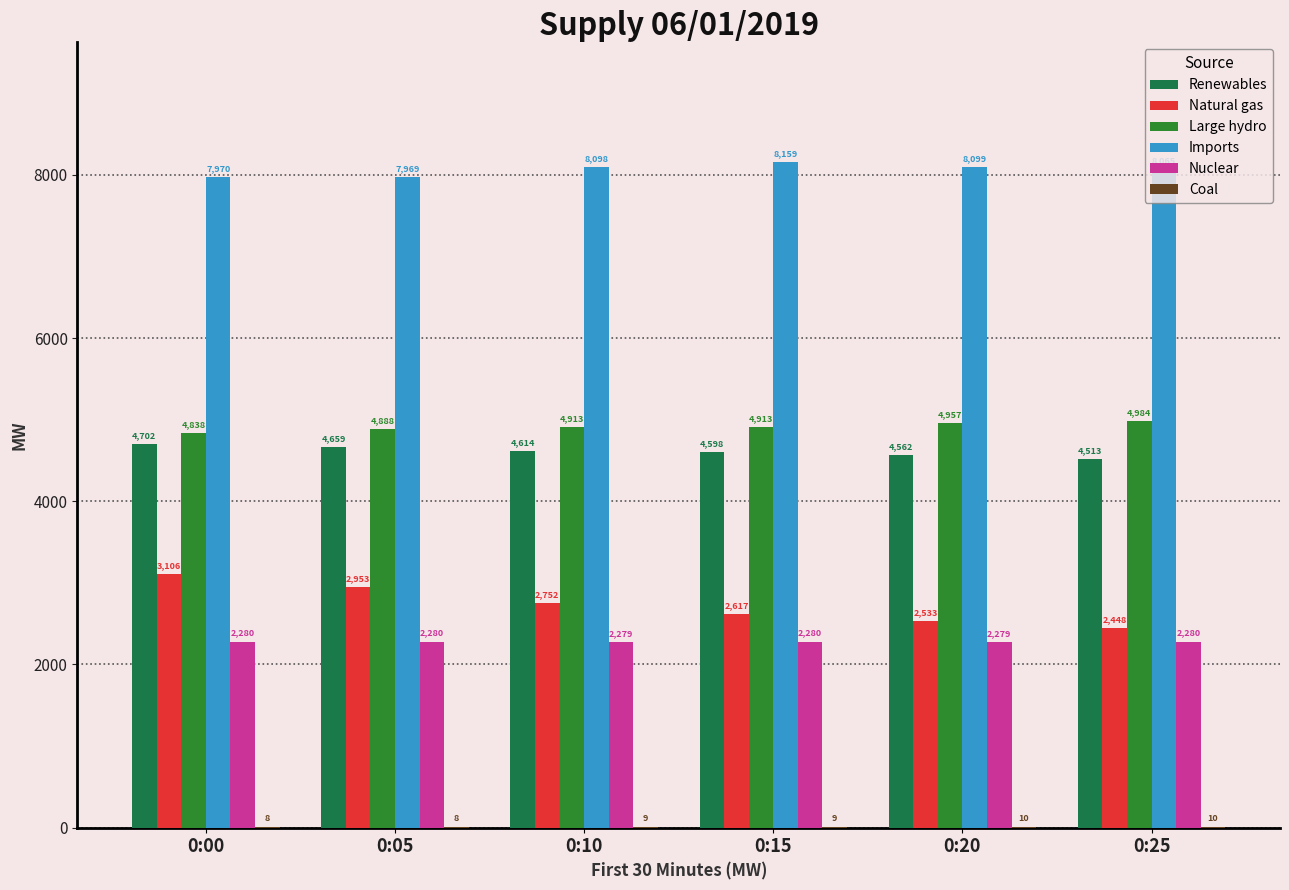

Count the number of categories in the chart.

6